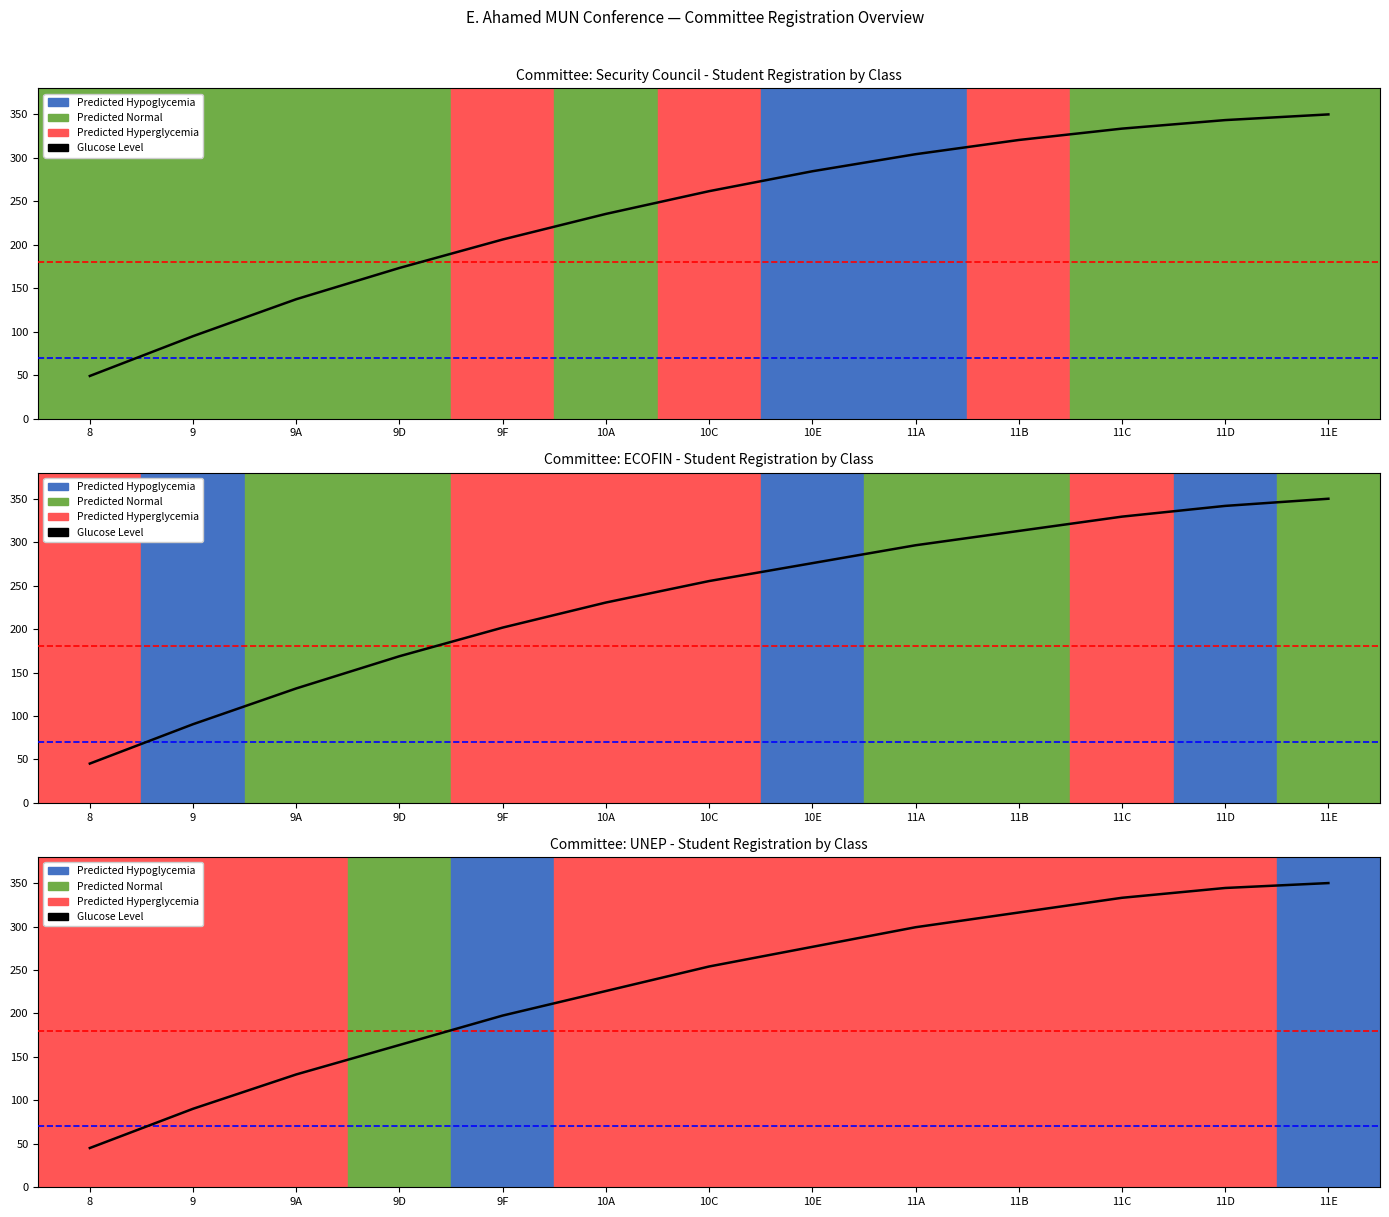

Rank the categories by value from highest to lowest.

11E, 11D, 11C, 11B, 11A, 10E, 10C, 10A, 9F, 9D, 9A, 9, 8